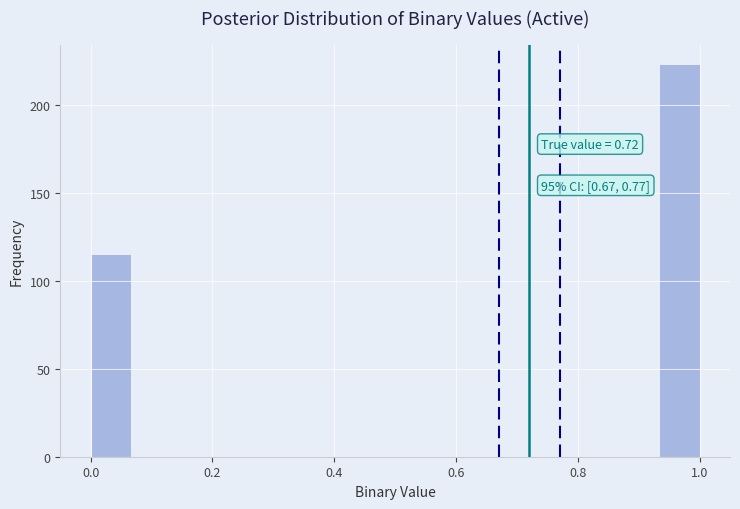

Read against the x-axis, roughly where is the centre of the tallest bar?

0.96